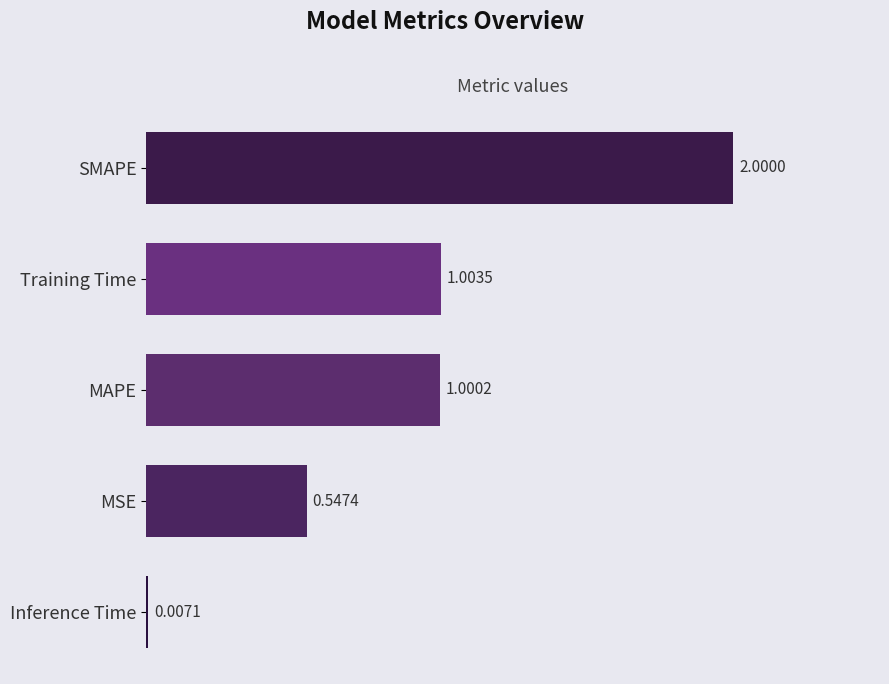

What is the maximum value shown in the chart?

2.0